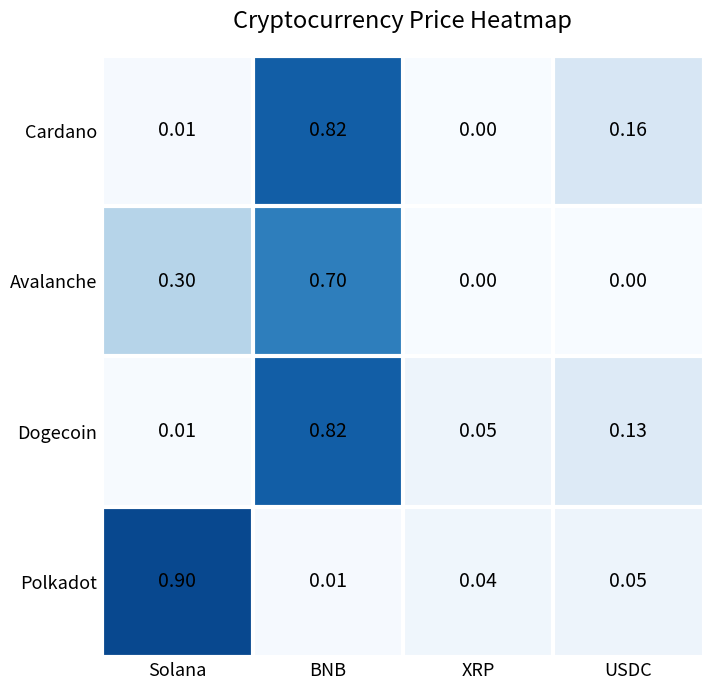

Is the value of Cardano at Solana greater than the value of Polkadot at USDC?

No